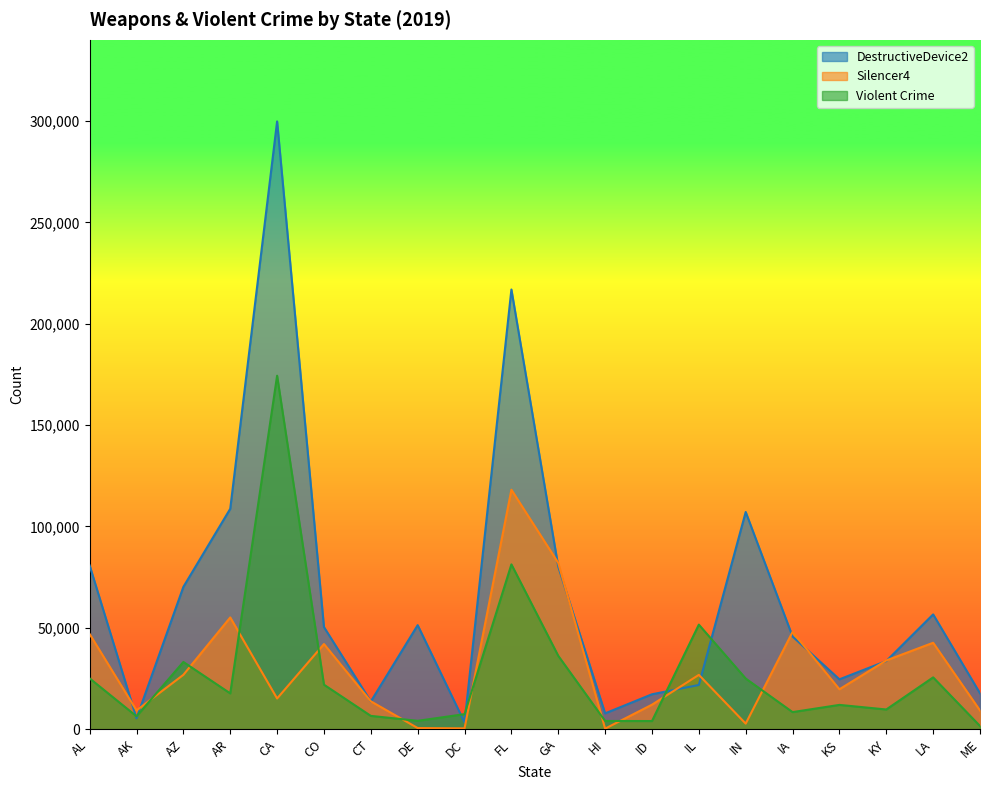

At KS, list the series in order from smallest to largest.

Violent Crime, Silencer4, DestructiveDevice2